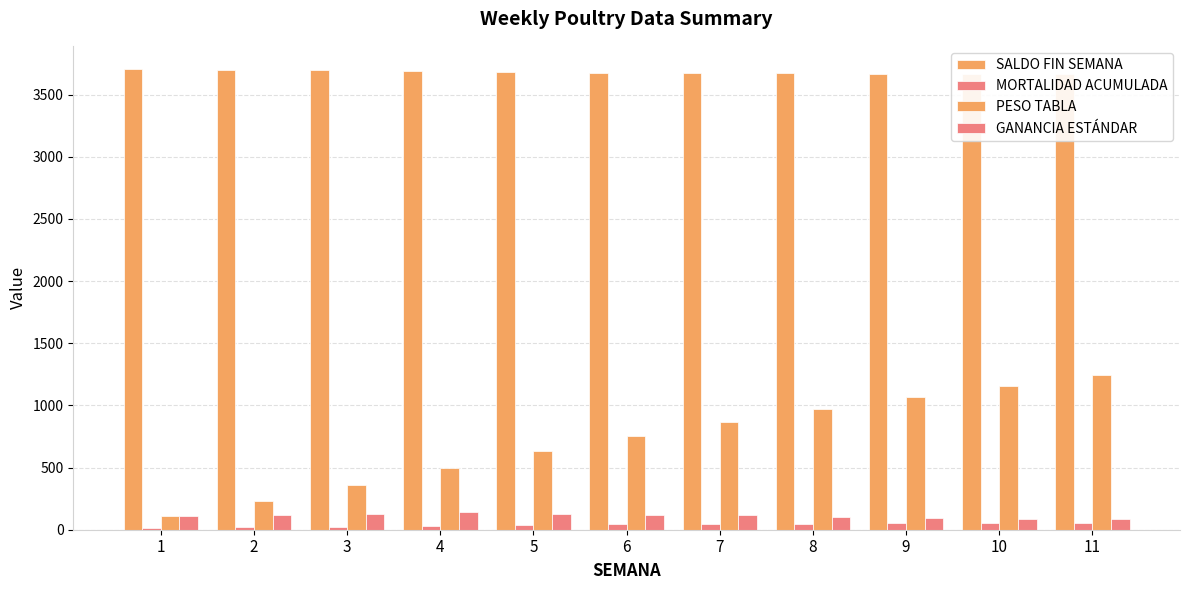

What is the total value across all series at 8?

4790